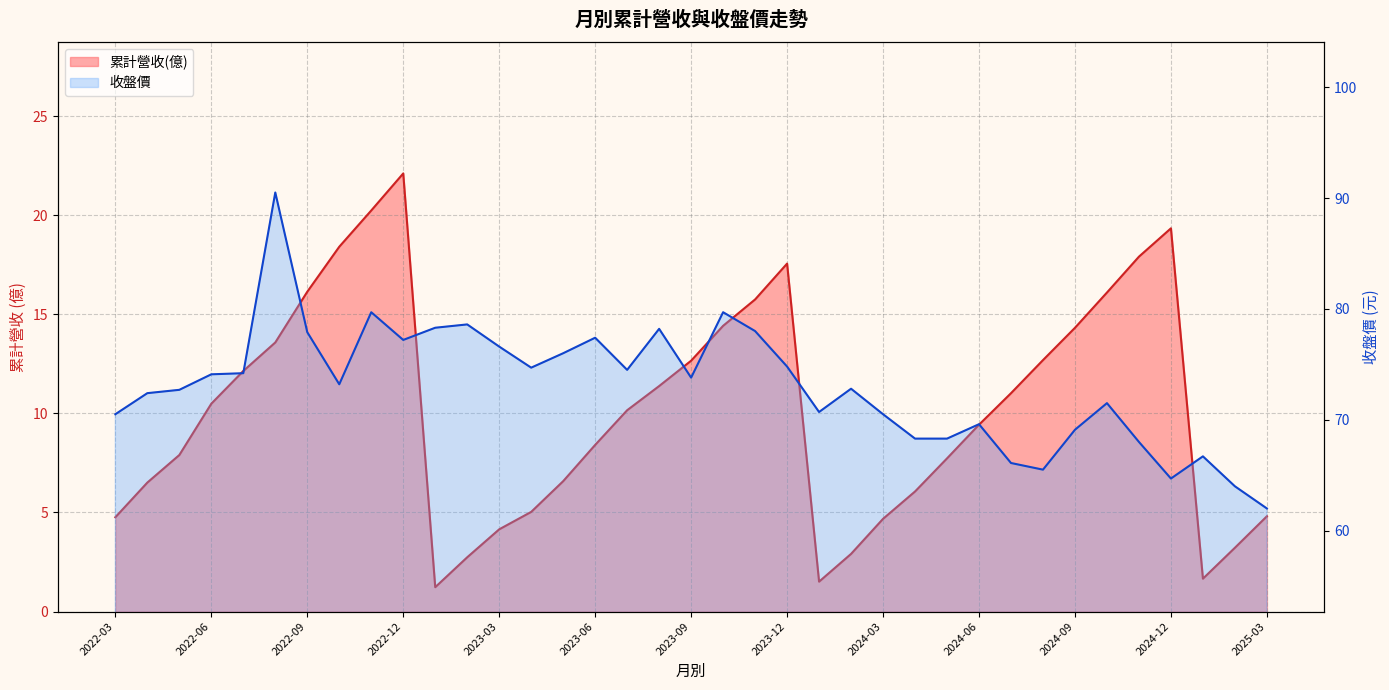

True or false: 累計營收(億) and 收盤價 intersect in this chart.

False